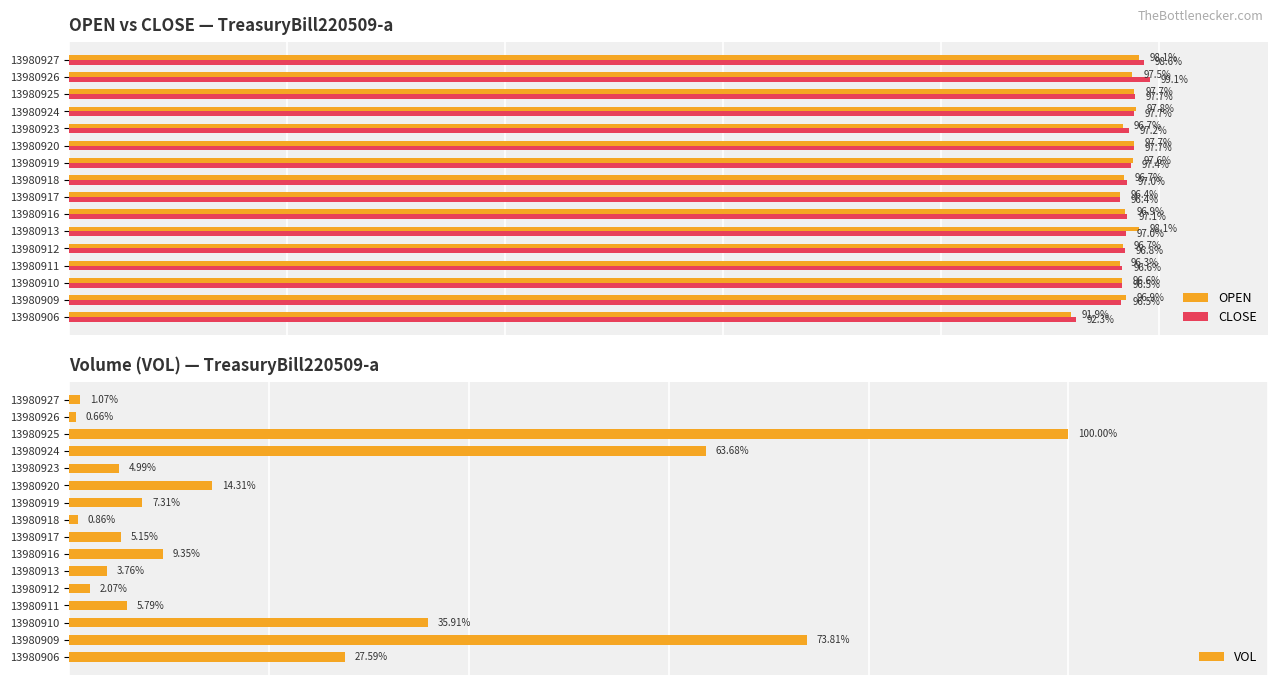

Reading right to left, list all the values displayed in this chart.

OPEN: 98.1	97.5	97.7	97.8	96.7	97.7	97.6	96.7	96.4	96.9	98.1	96.7	96.3	96.6	96.9	91.9
CLOSE: 98.6	99.1	97.7	97.7	97.2	97.7	97.4	97.0	96.4	97.1	97.0	96.8	96.6	96.5	96.5	92.3
VOL: 1.1	0.7	100.0	63.7	5.0	14.3	7.3	0.9	5.2	9.4	3.8	2.1	5.8	35.9	73.8	27.6